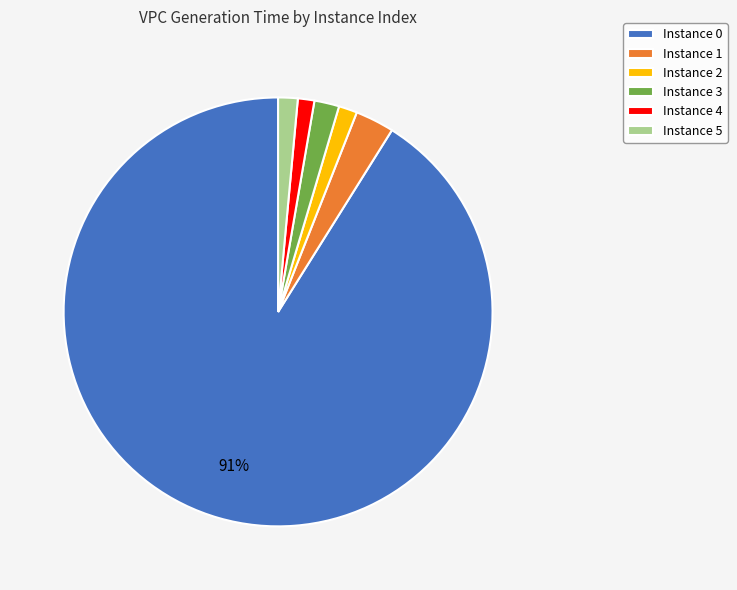

True or false: Instance 1 accounts for 13% of the total.

False